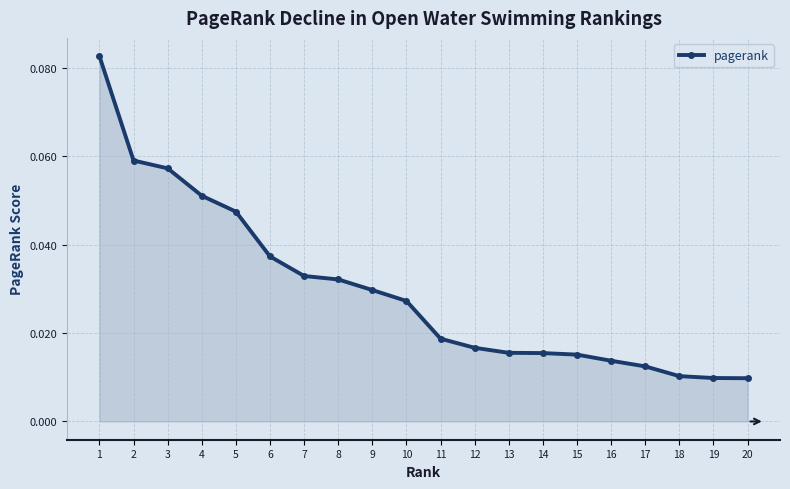

The chart shows a value of 0.1 at 5. True or false?

False